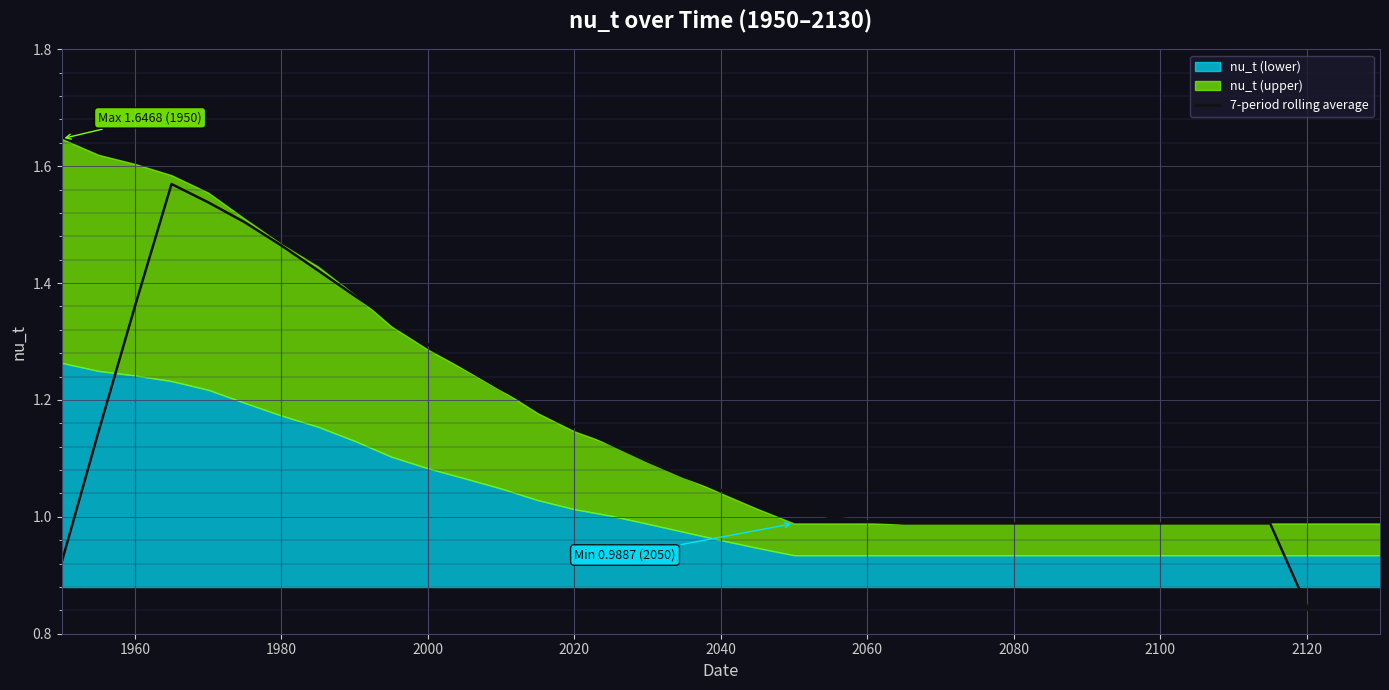

How many data points does each series have?

37